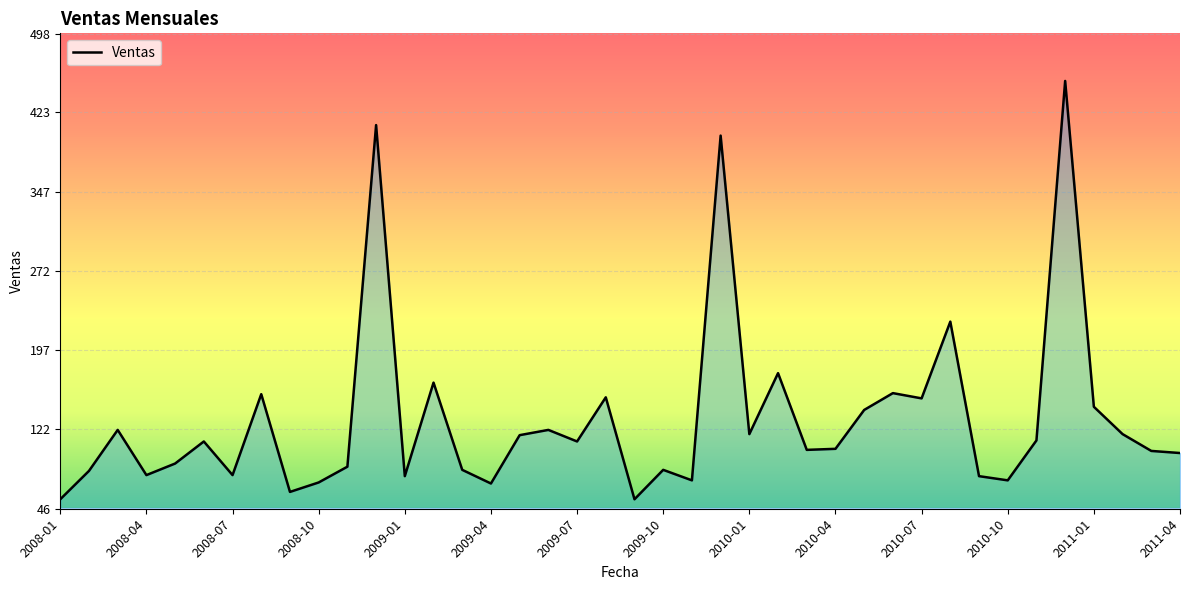

What is the minimum value shown in the chart?

55